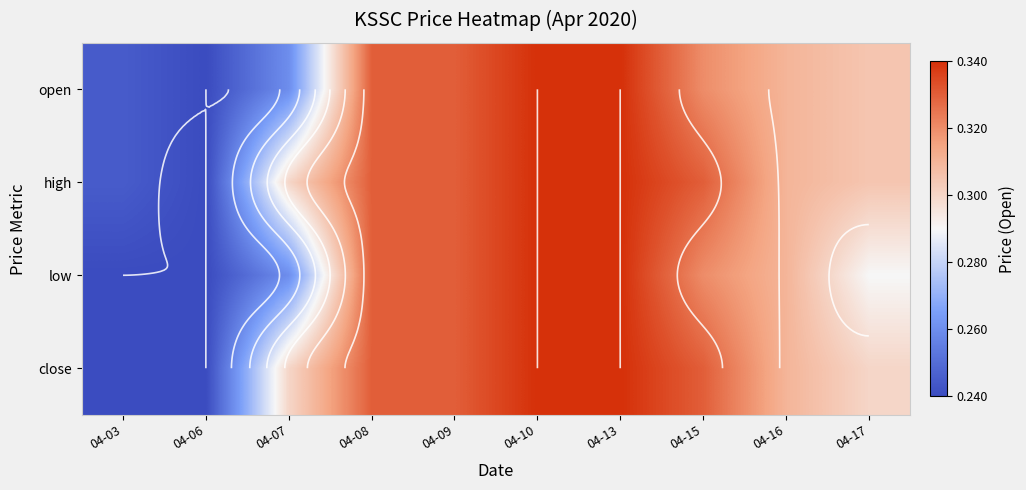

What value does the low series have at 04-03?

0.2